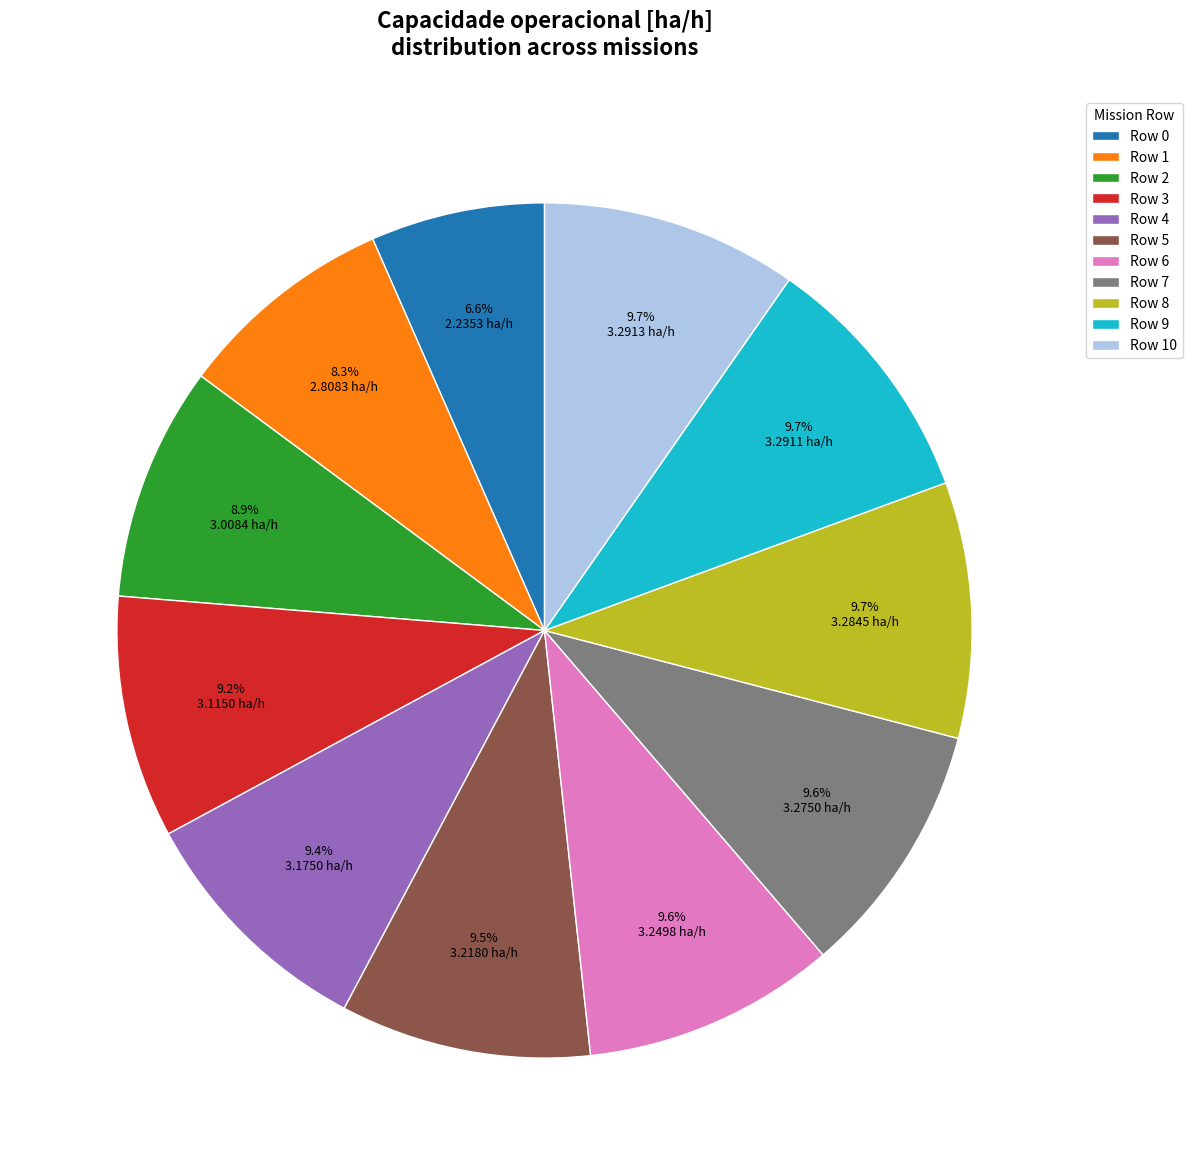

To the nearest percent, what portion does Row 1 represent?

8%